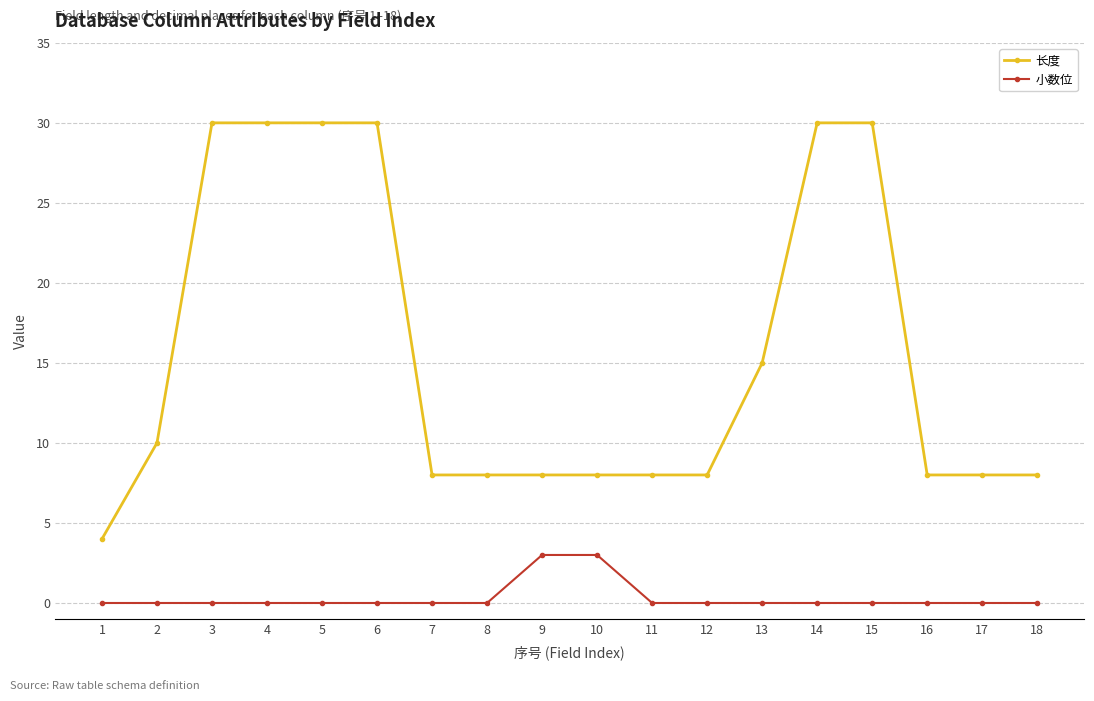

True or false: 小数位 and 长度 intersect in this chart.

False